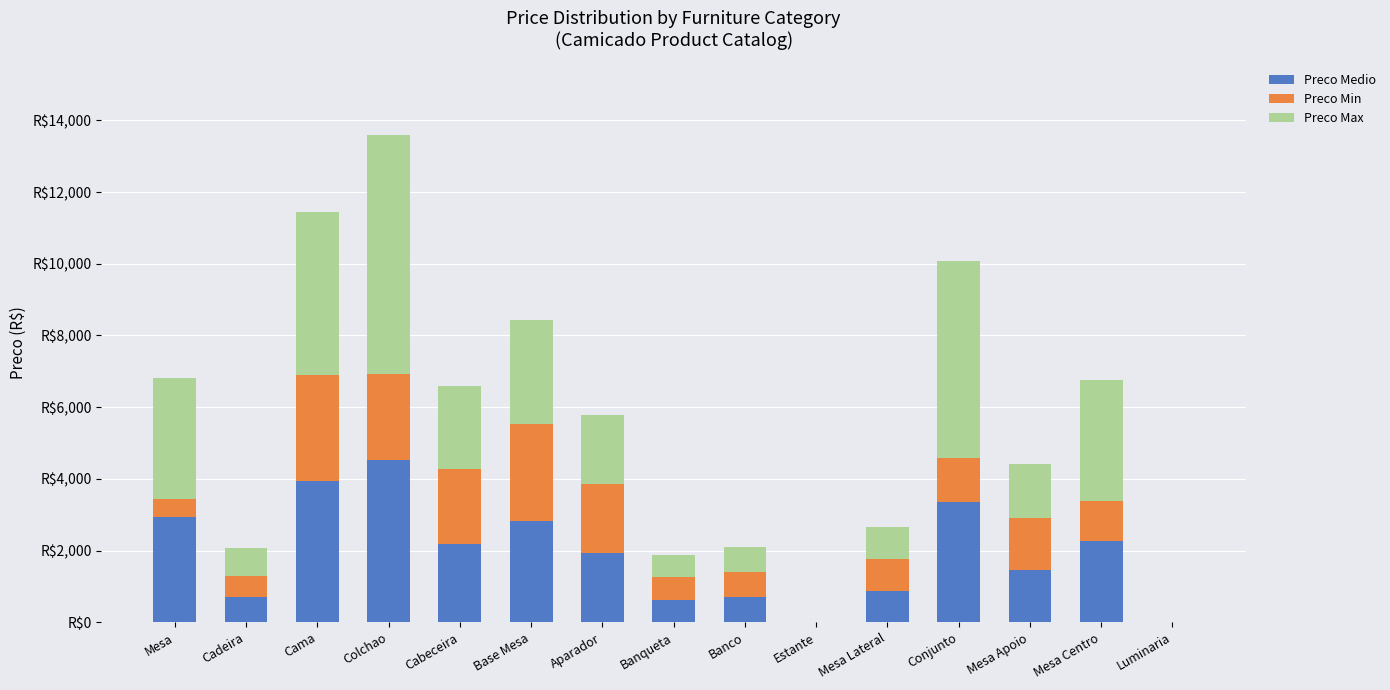

Are the bars grouped side by side (vs. stacked)?

No